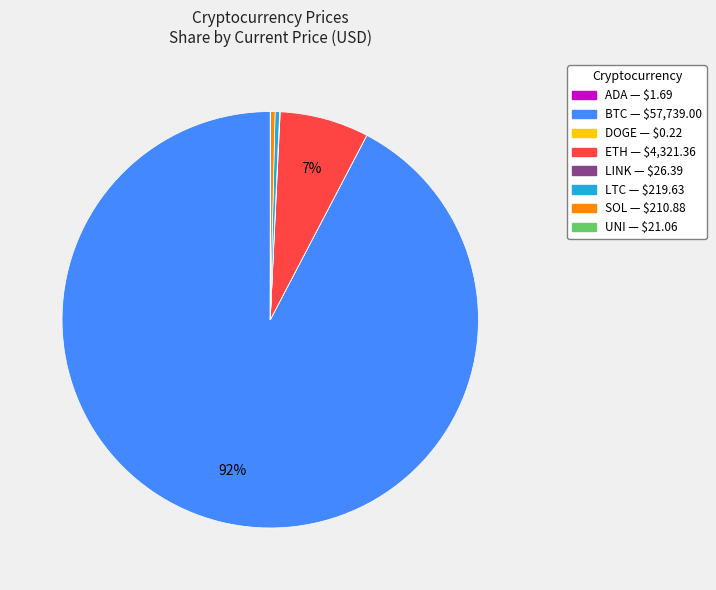

Is there any slice that represents more than half of the pie?

Yes